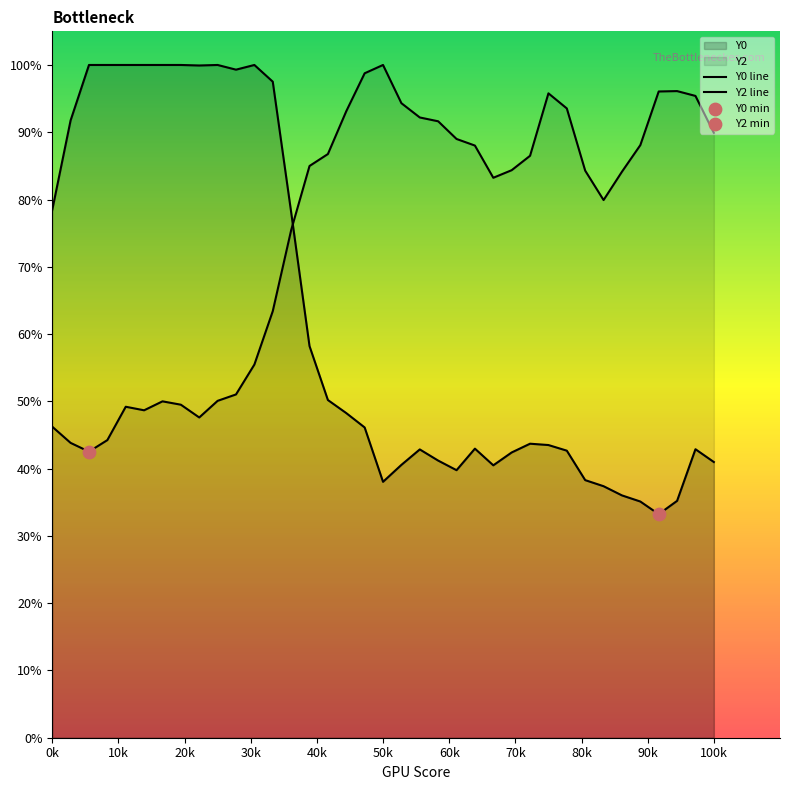

How many lines are shown in the chart?

2